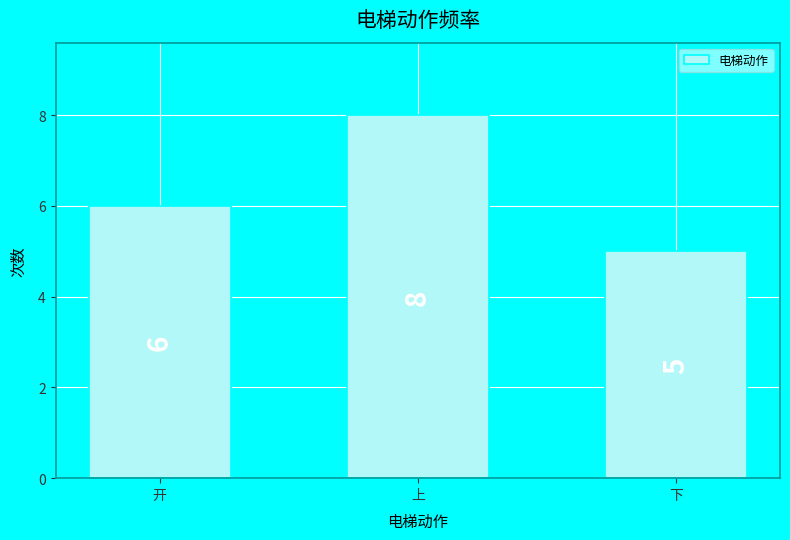

What is the difference between the maximum and minimum values?

3